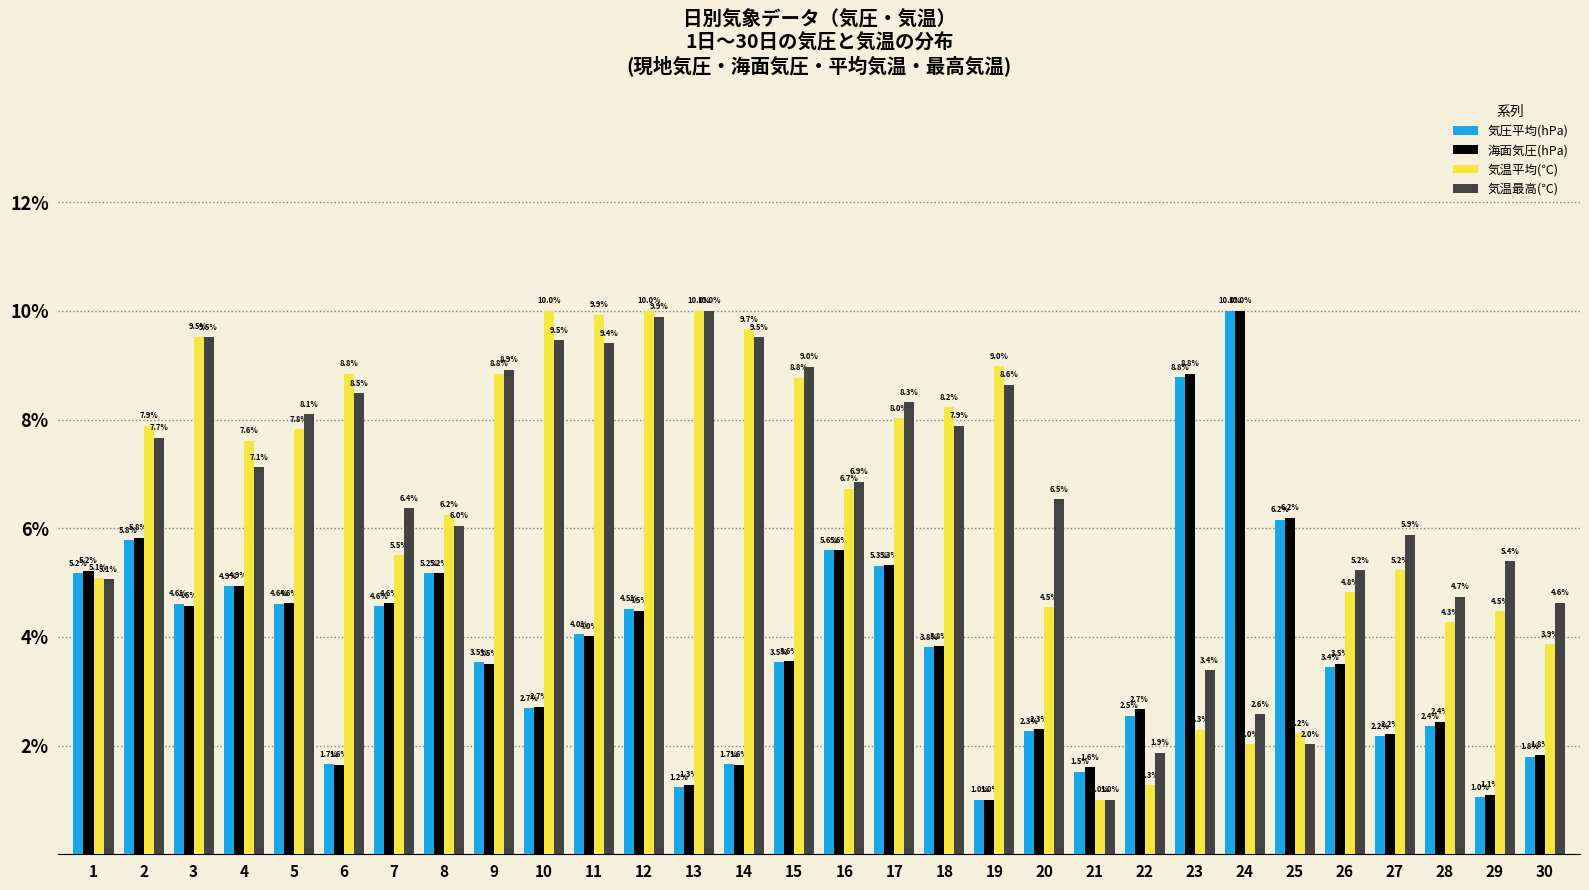

The 海面気圧(hPa) series shows 3.5 at 9. True or false?

True